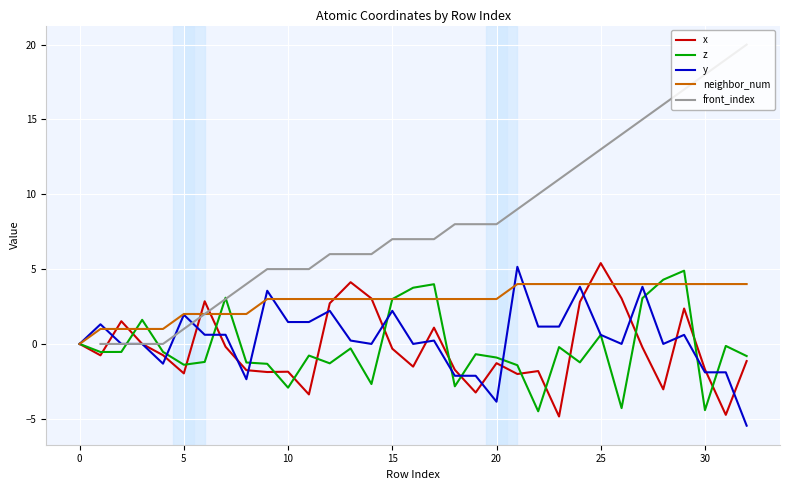

How many intersections are there between y and front_index?

2